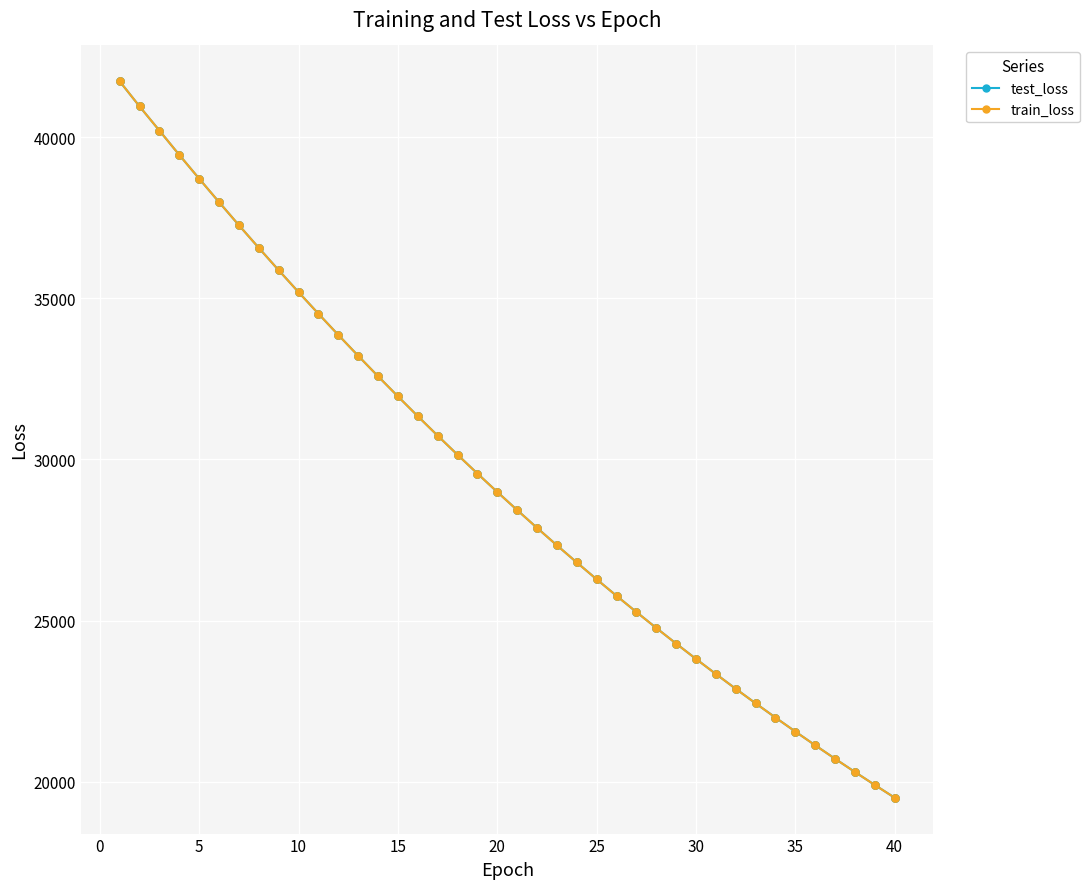

What are all the series names shown in the legend?

test_loss, train_loss